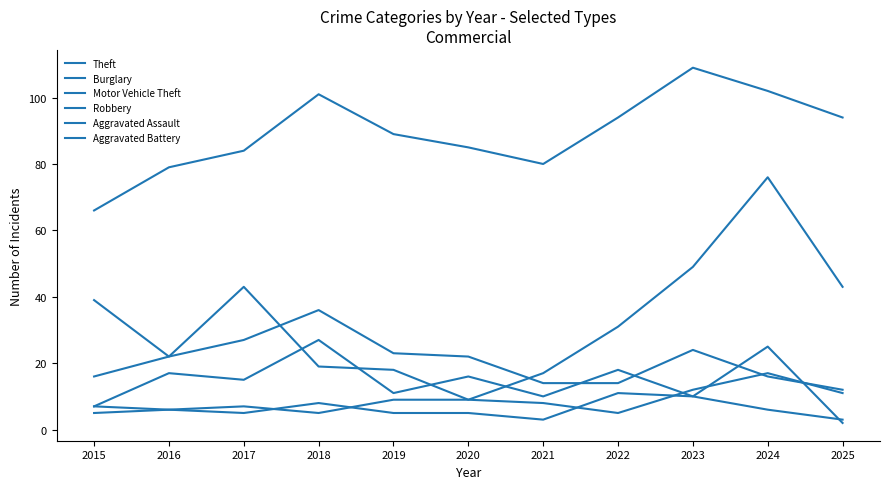

What is the difference between the highest and lowest values at 2021?

77